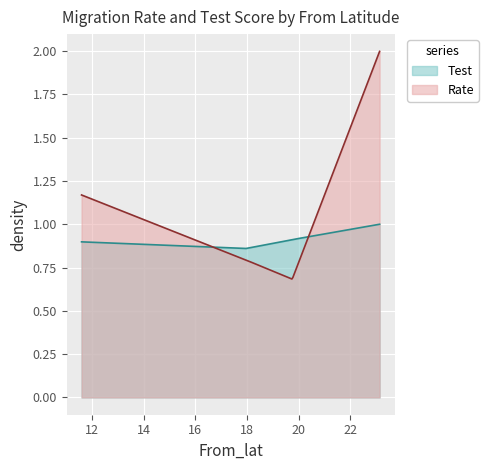

Between 17.9666666666666 and 19.75, which series saw the biggest shift?

Rate